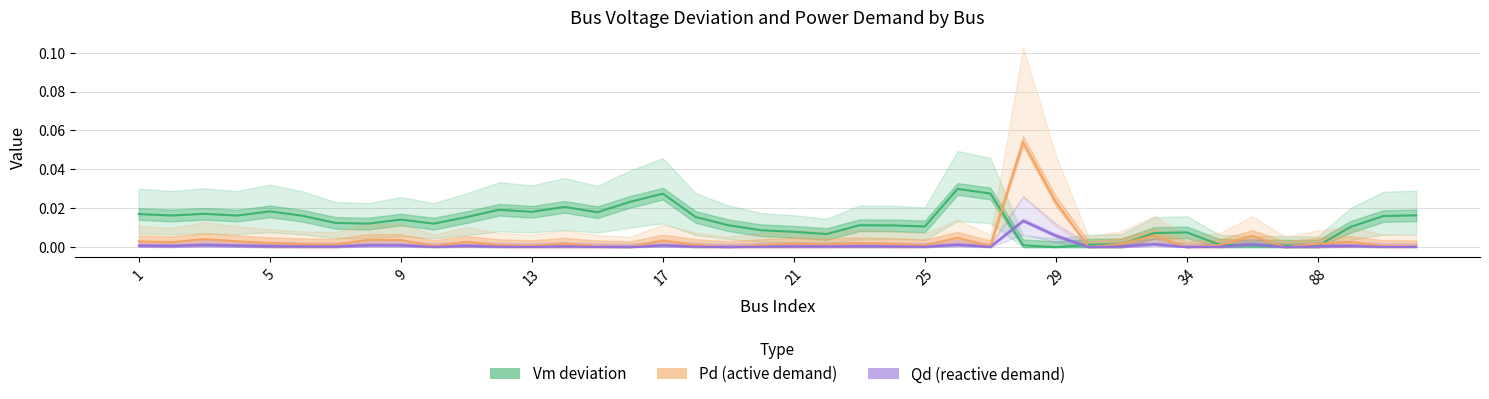

How many values in the Vm deviation series exceed 0?

39